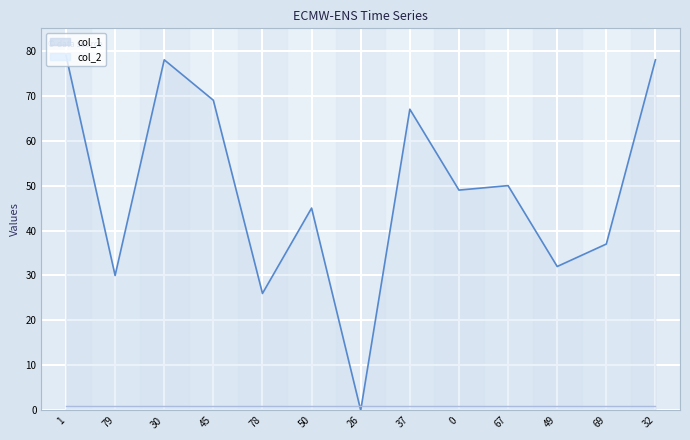

What is the difference between the maximum and minimum values?

79